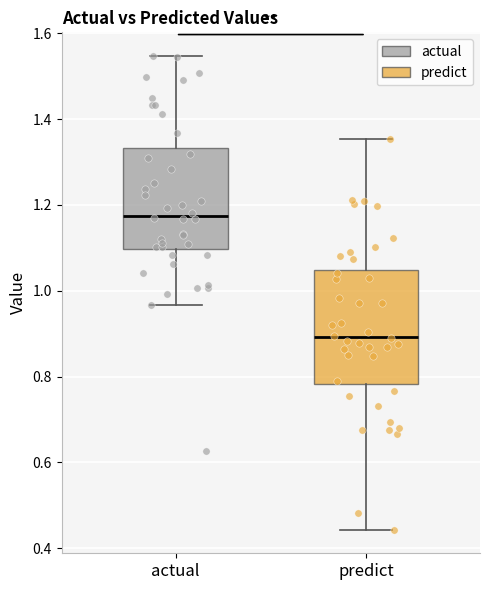

Which box is the tallest, from its lower edge to its upper edge?

predict